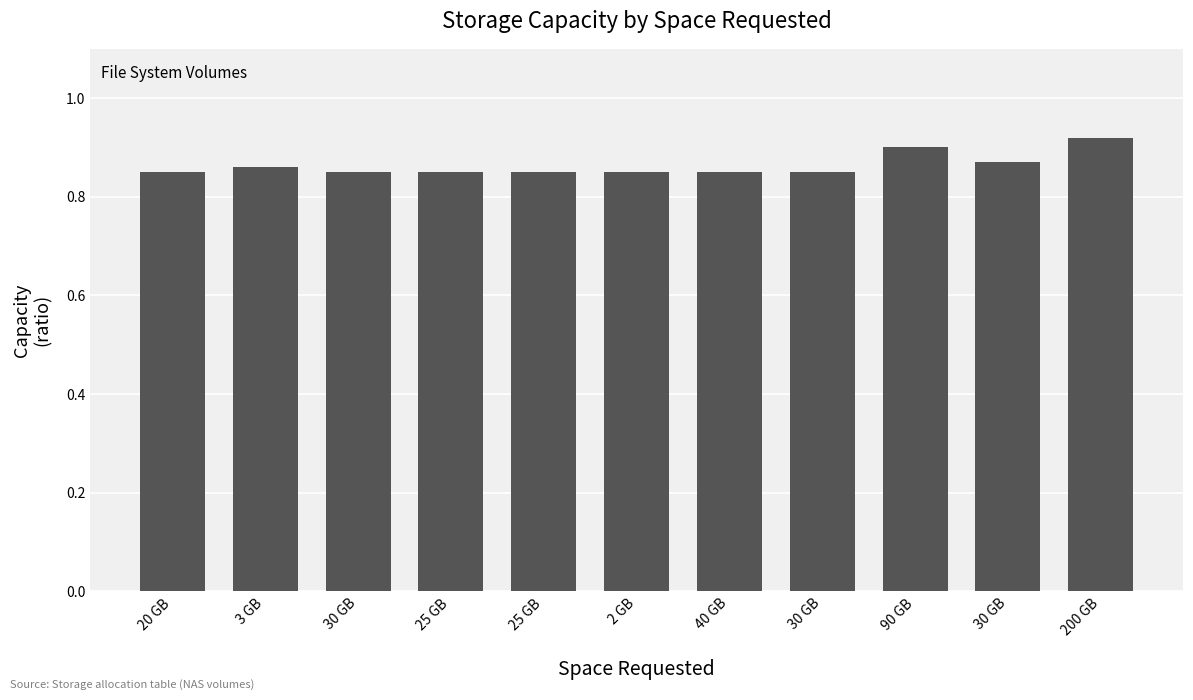

Which has a higher value, 30 GB or 25 GB?

30 GB